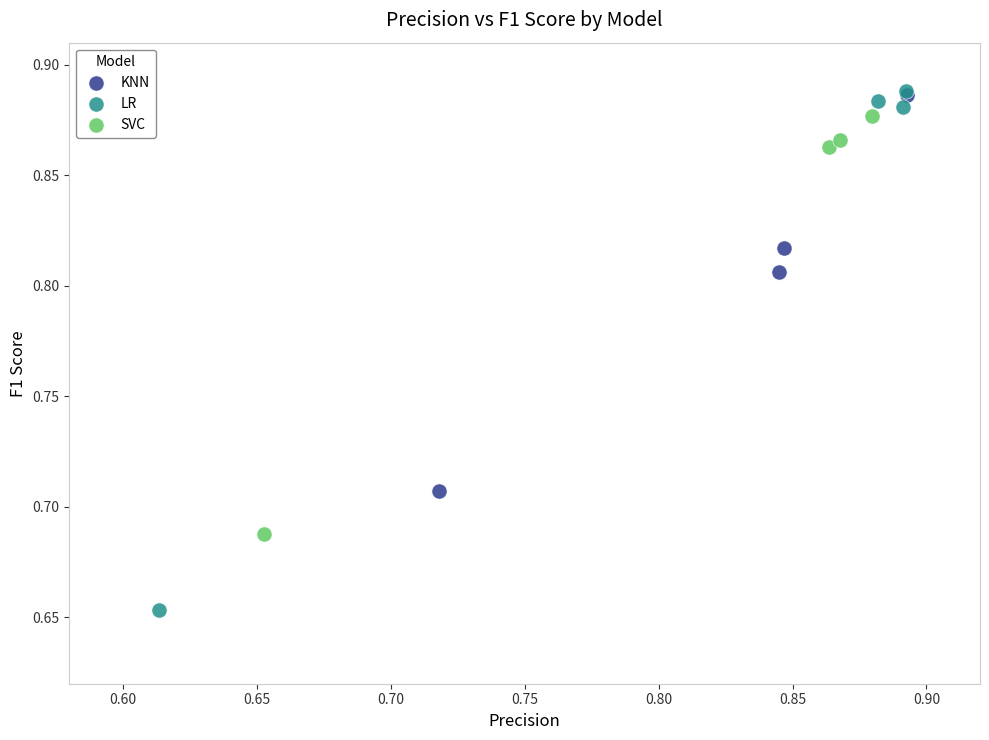

Which series has the widest spread of Y values?

LR